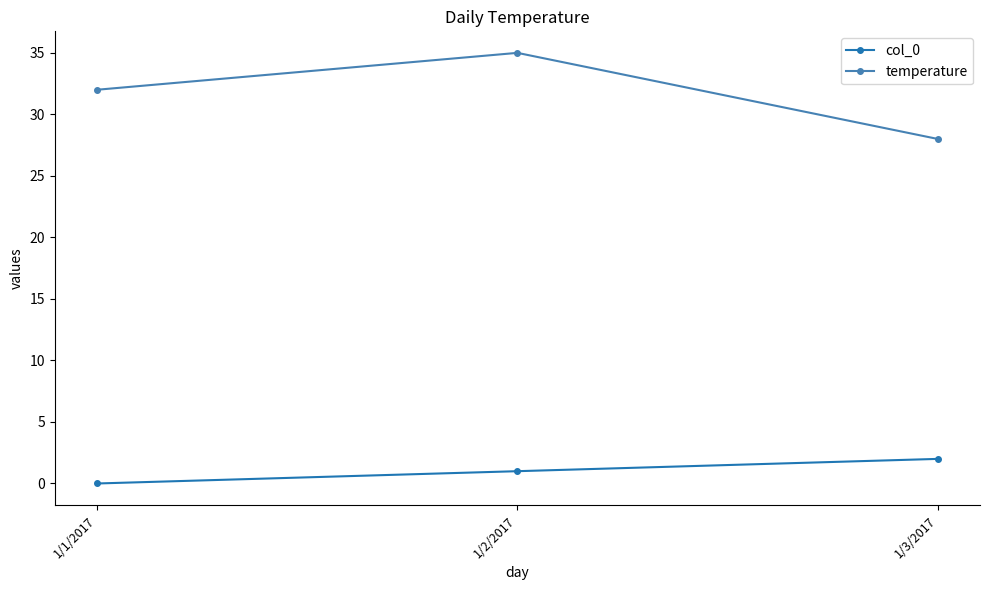

Which category has the highest value in the col_0 series?

1/3/2017